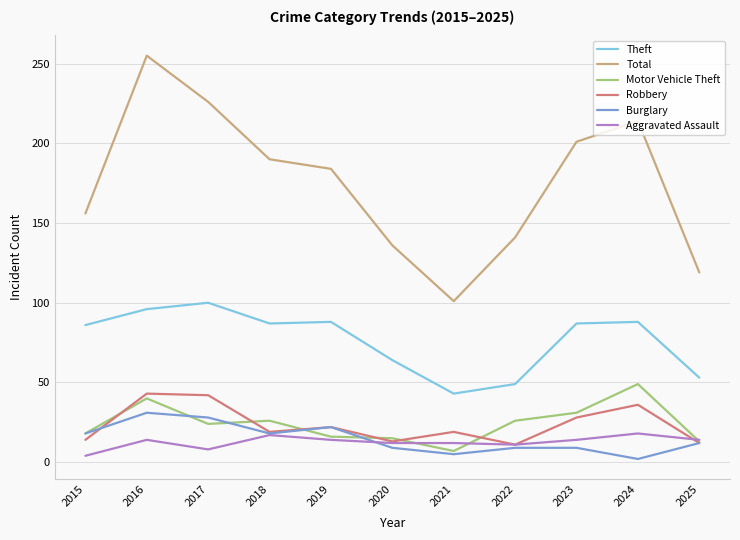

Which series has the widest spread of values?

Total